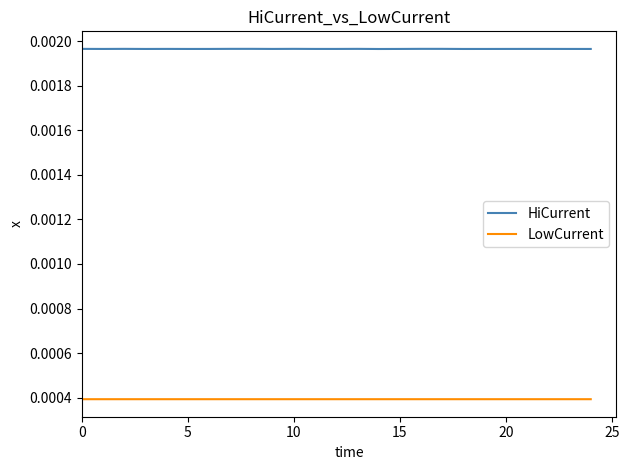

Does the chart have visible grid lines?

No